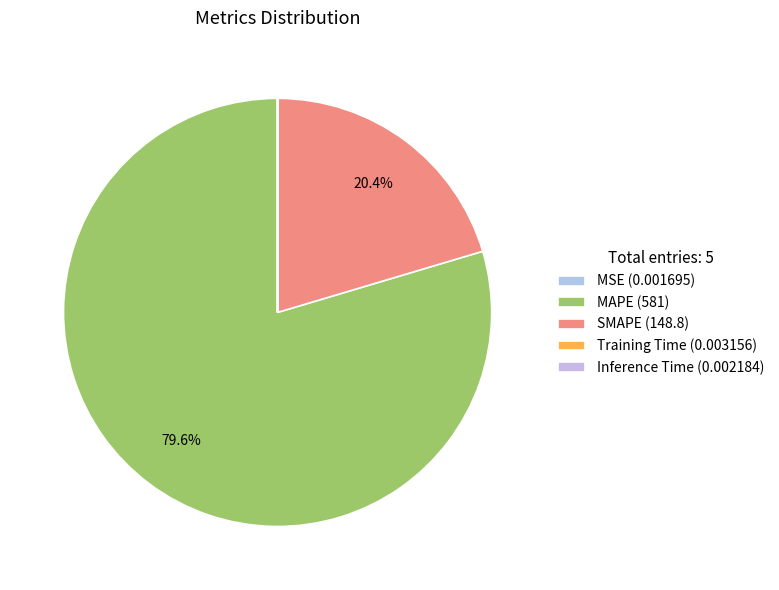

True or false: Inference Time accounts for 0% of the total.

True